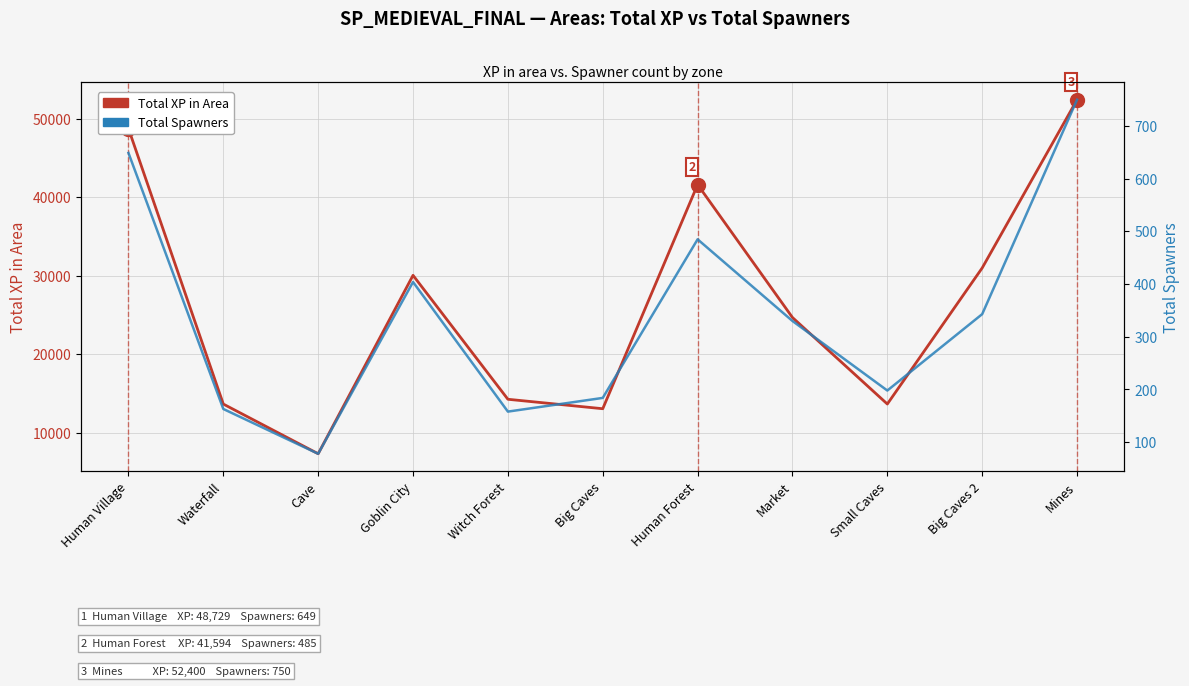

Is this an area chart (filled region under the line)?

No